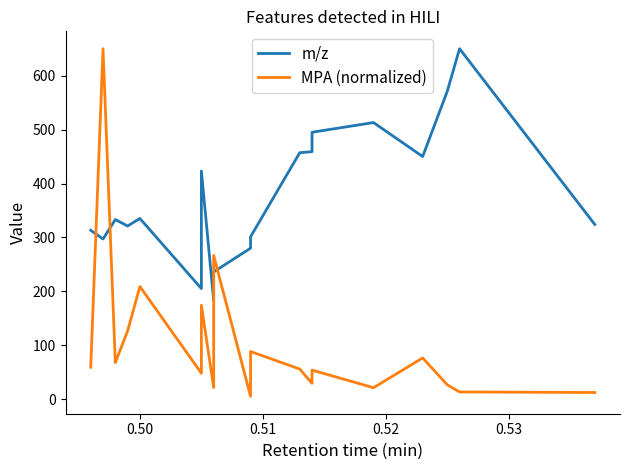

True or false: m/z has a value of 415.7 at 8.

False